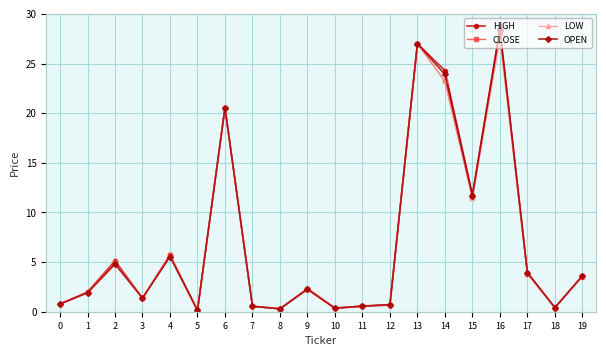

At which label is OPEN closest to 14?

15